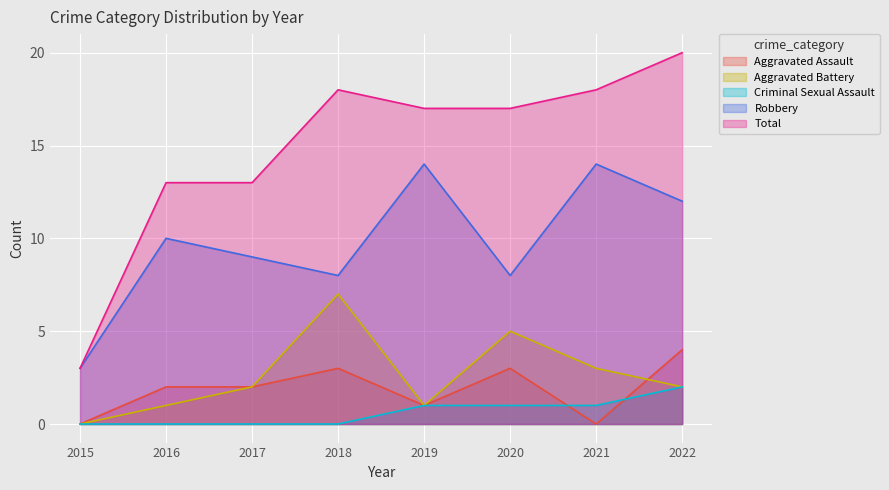

True or false: Criminal Sexual Assault has more than 0 points higher than both neighbors.

False